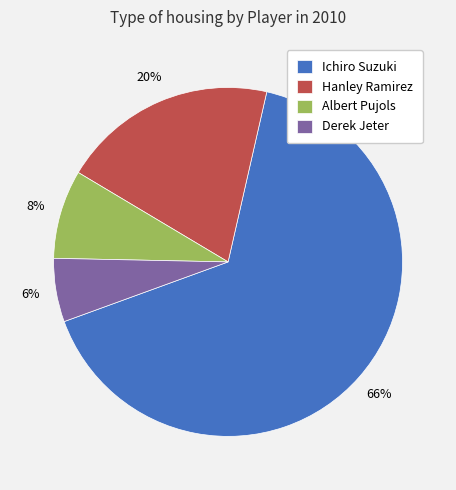

Which category accounts for the majority?

Ichiro Suzuki